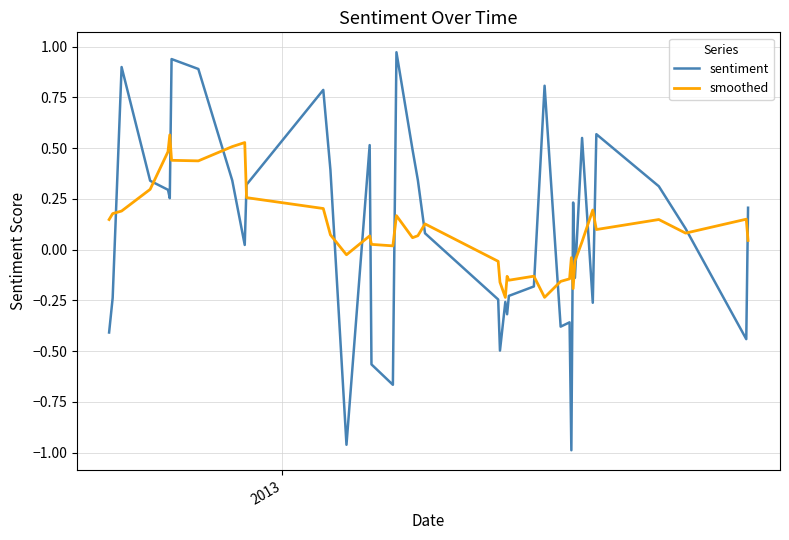

What is the difference between the maximum and minimum values in the sentiment series?

2.0